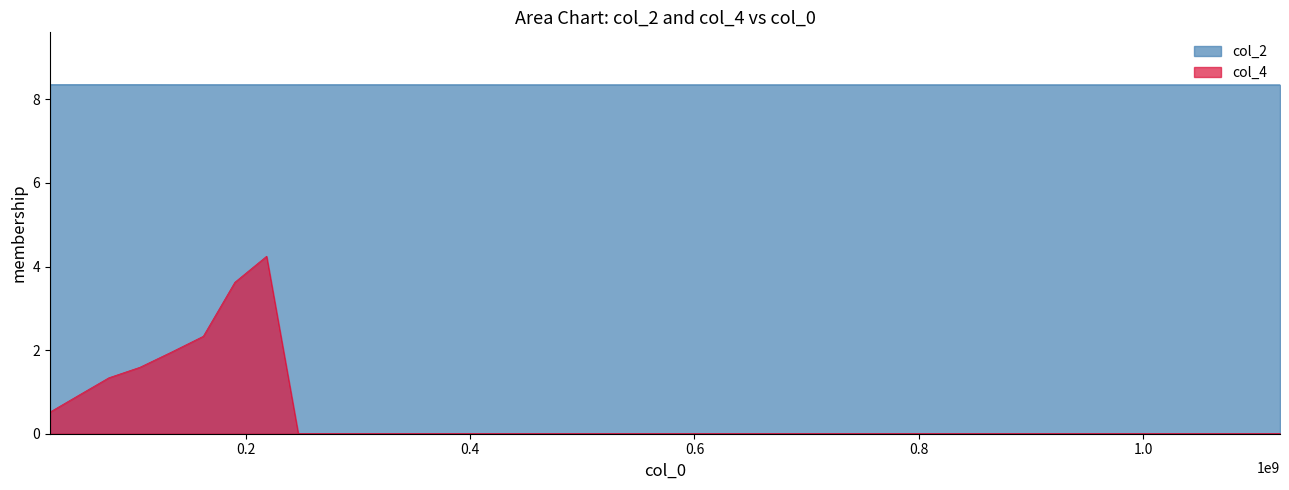

What is the lowest value of the col_2 series?

8.3